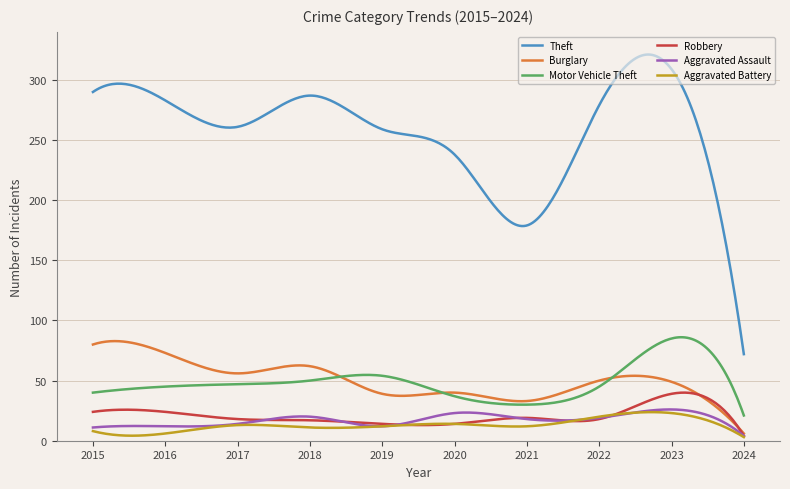

What is the highest value of the Robbery series?

40.0